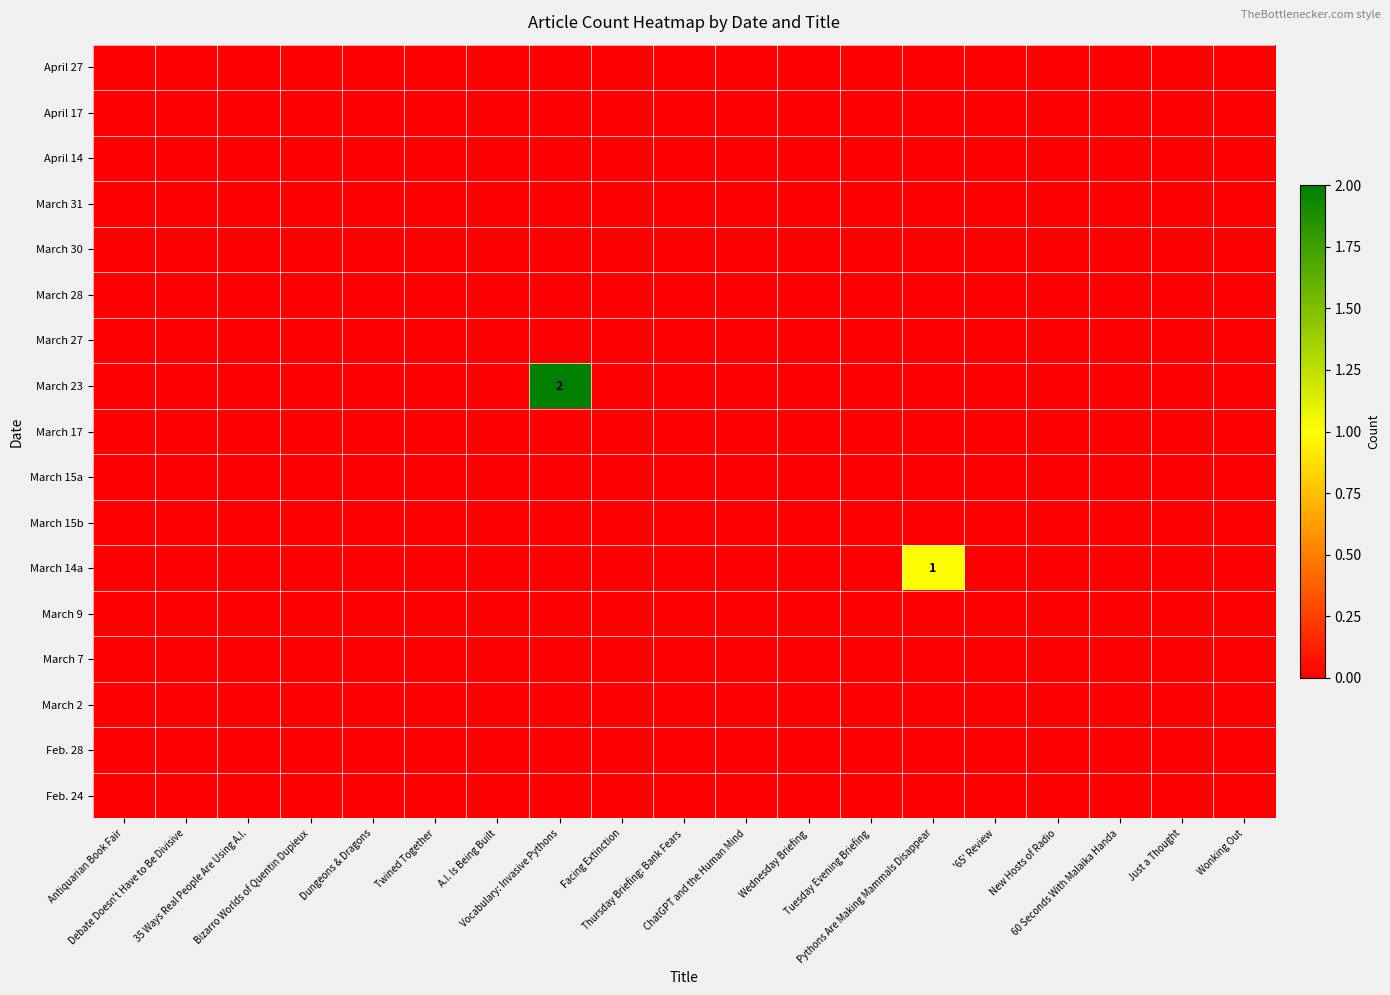

How many series are shown in this chart?

17